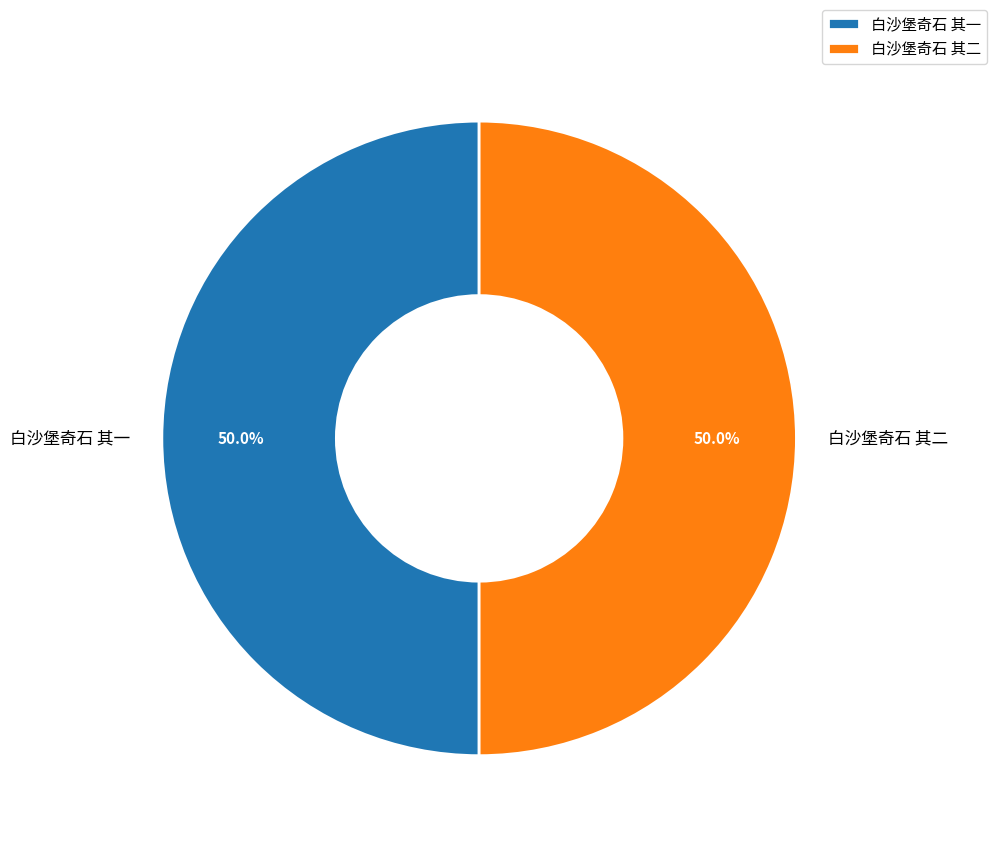

What is the ratio of the value at 白沙堡奇石 其一 to the value at 白沙堡奇石 其二?

1.0